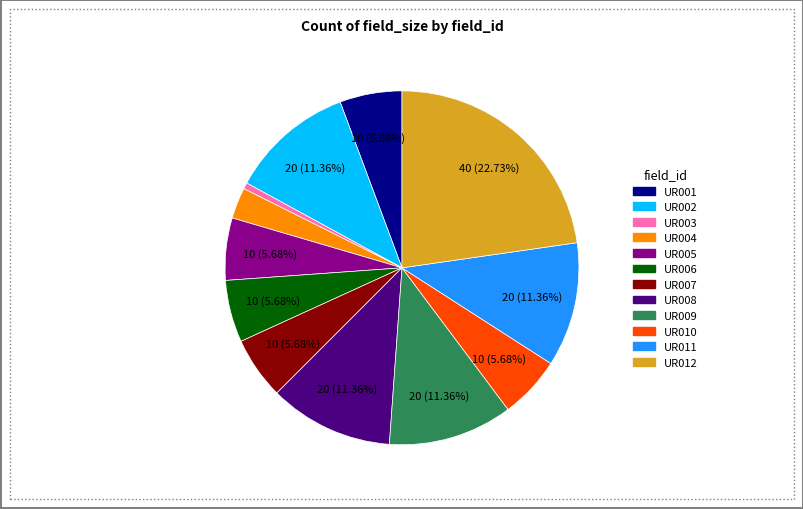

To the nearest percent, what percentage of the pie is UR004?

3%